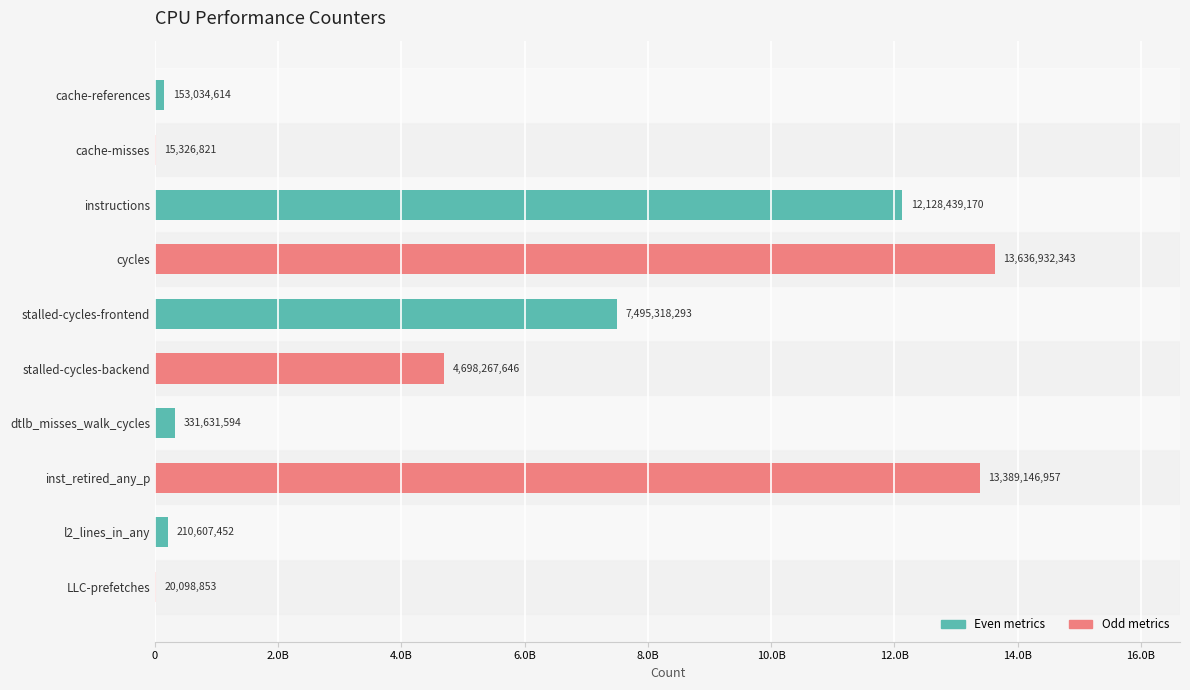

At which category does the chart reach its peak across all series?

cycles